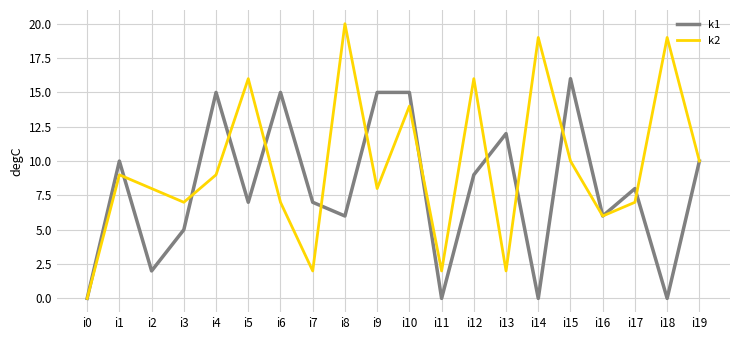

Reading left to right, extract all data points from this chart.

k1: i0=0	i1=10	i2=2	i3=5	i4=15	i5=7	i6=15	i7=7	i8=6	i9=15	i10=15	i11=0	i12=9	i13=12	i14=0	i15=16	i16=6	i17=8	i18=0	i19=10
k2: i0=0	i1=9	i2=8	i3=7	i4=9	i5=16	i6=7	i7=2	i8=20	i9=8	i10=14	i11=2	i12=16	i13=2	i14=19	i15=10	i16=6	i17=7	i18=19	i19=10